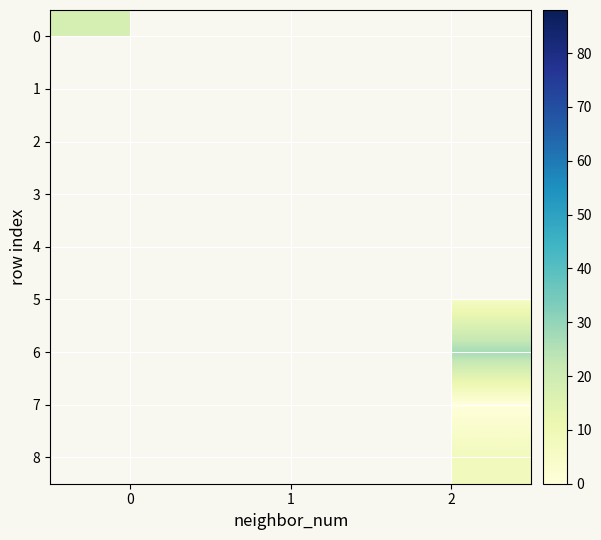

Rank the categories by row_7 value from lowest to highest.

0, 1, 2